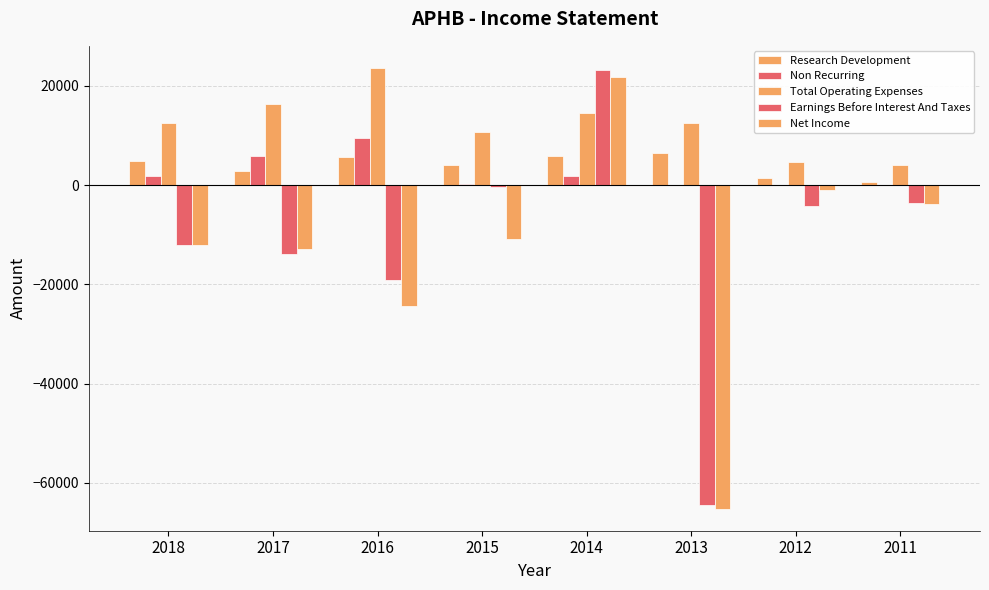

How many data points in Net Income are above -10800?

3